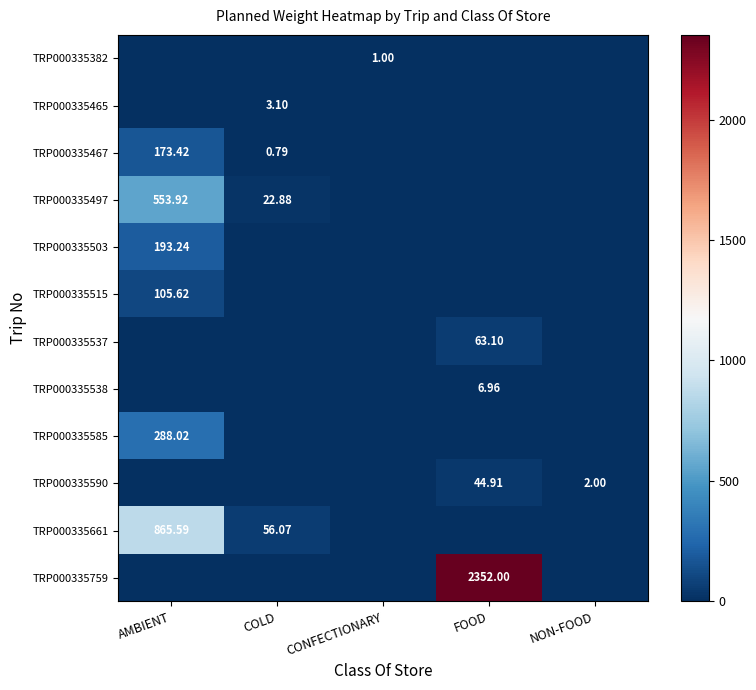

Count the number of data series in this chart.

12